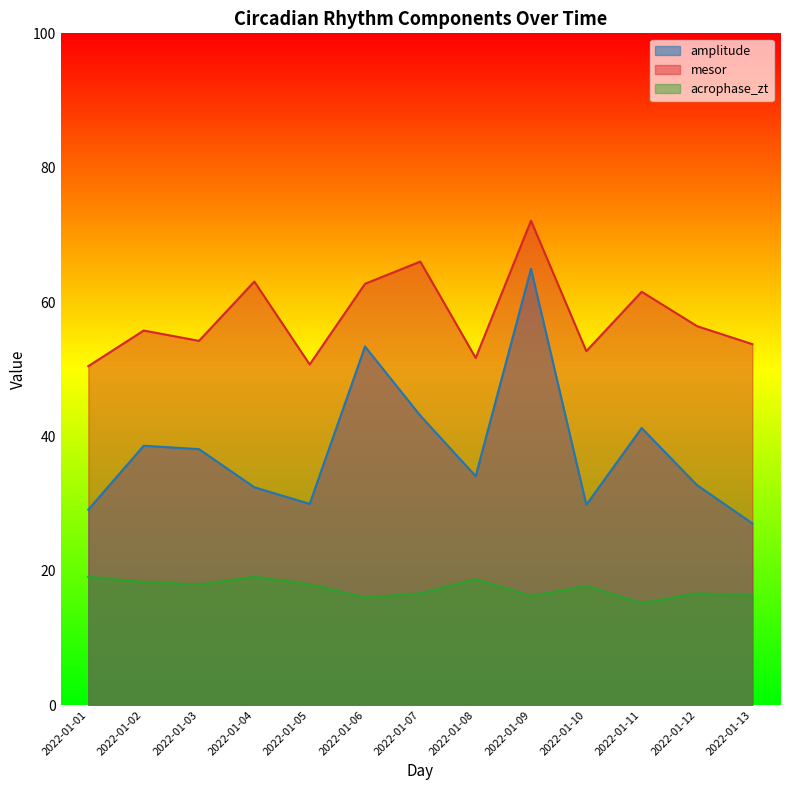

Which series has the largest total across all categories?

mesor